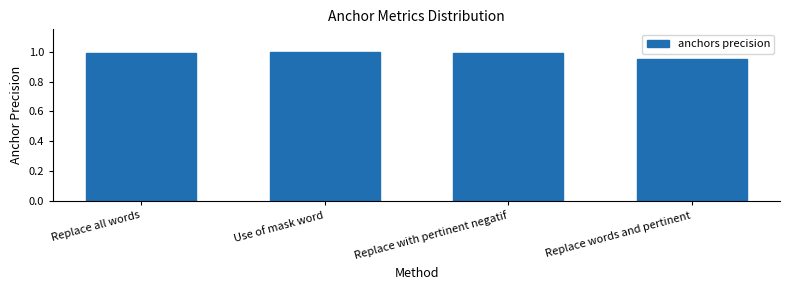

What is the label of the 1st bar from the left?

Replace all words